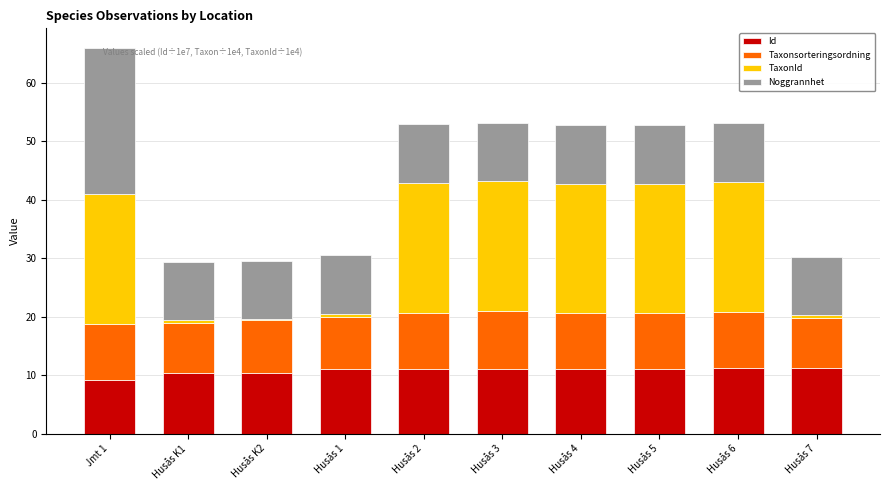

What is the total value across all series at Husås 4?

52.7